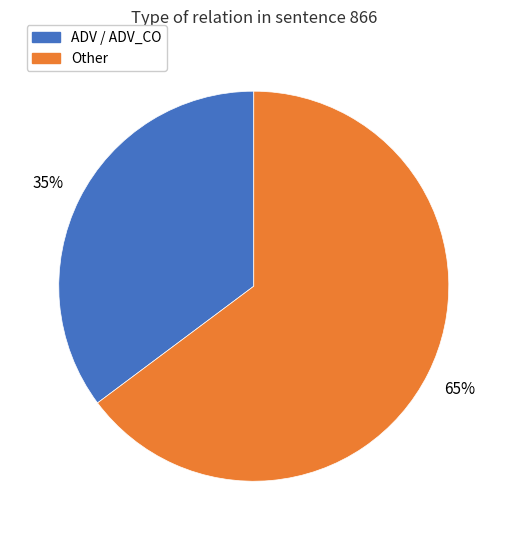

To the nearest percent, what is the average slice percentage?

50%